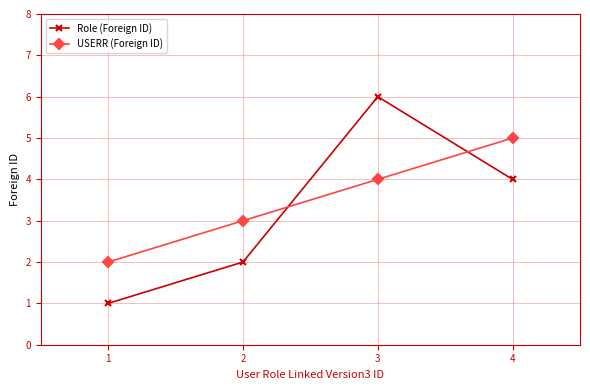

Rank the series by their maximum value, from lowest to highest.

USERR (Foreign ID), Role (Foreign ID)